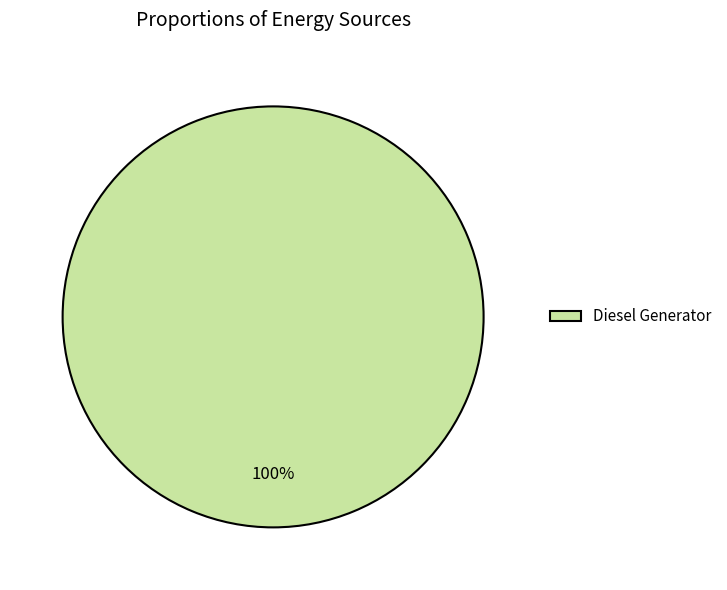

Is Diesel Generator the majority of the pie?

Yes